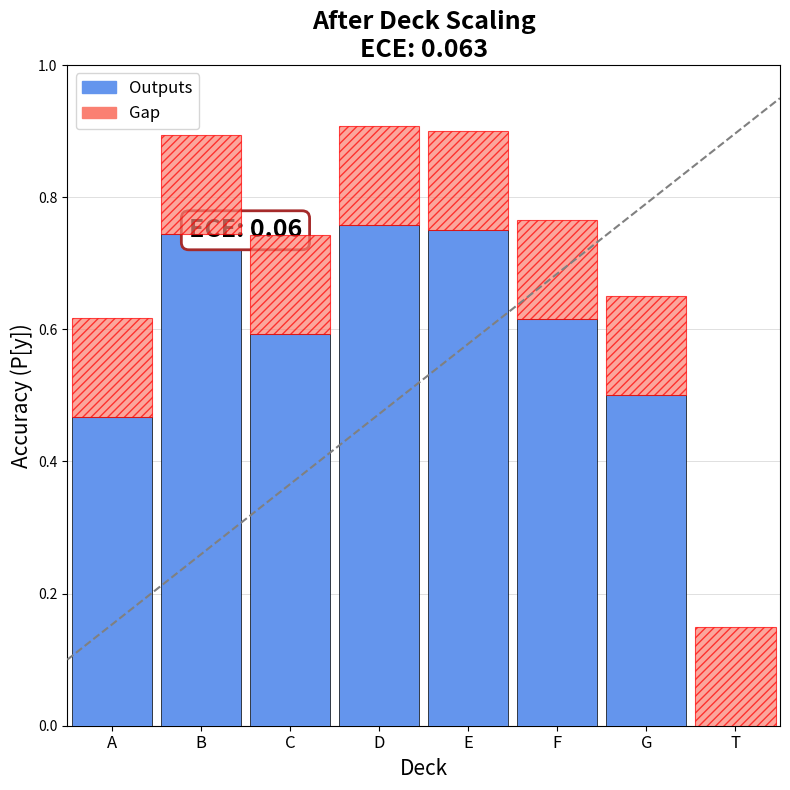

Rank the series at G from lowest to highest value.

Gap, Outputs